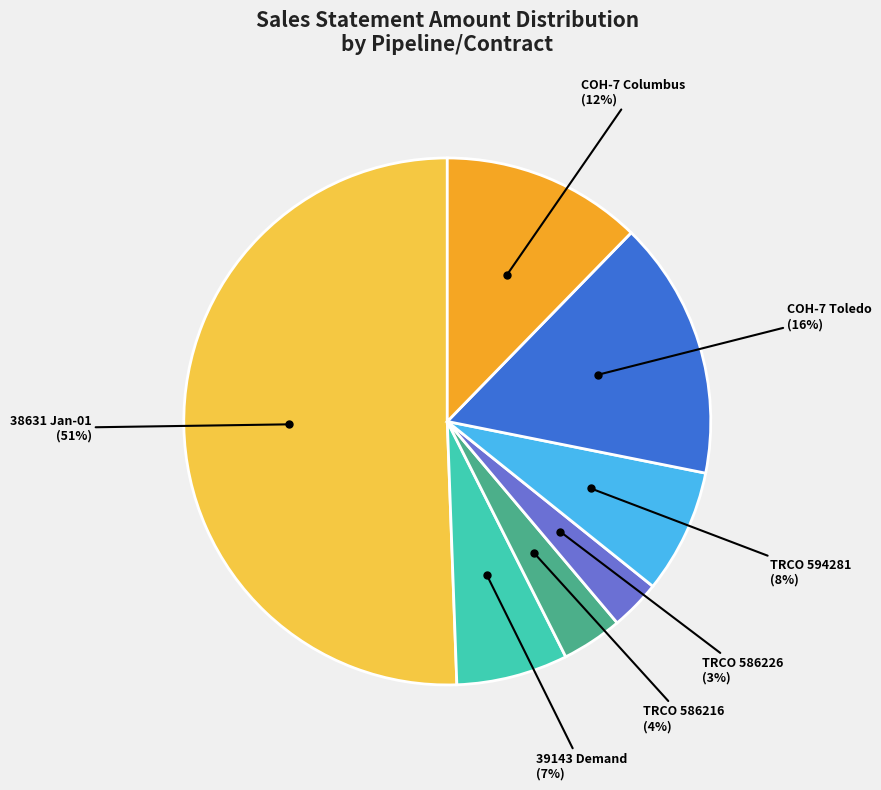

How many slices are in this pie chart?

7